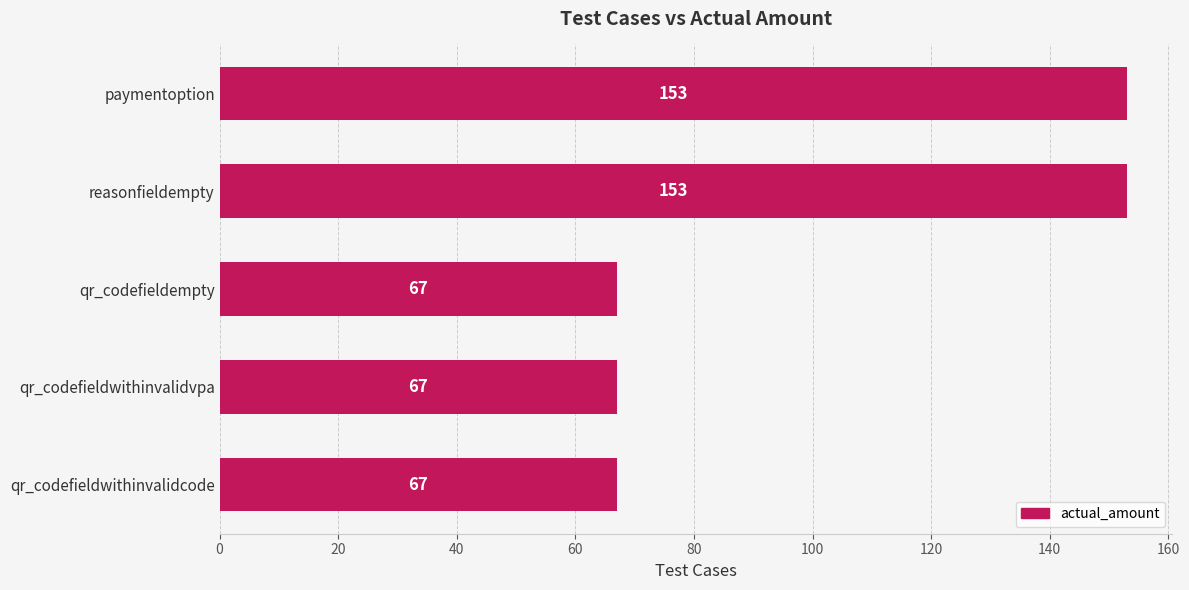

How many values are between 67 and 153?

5